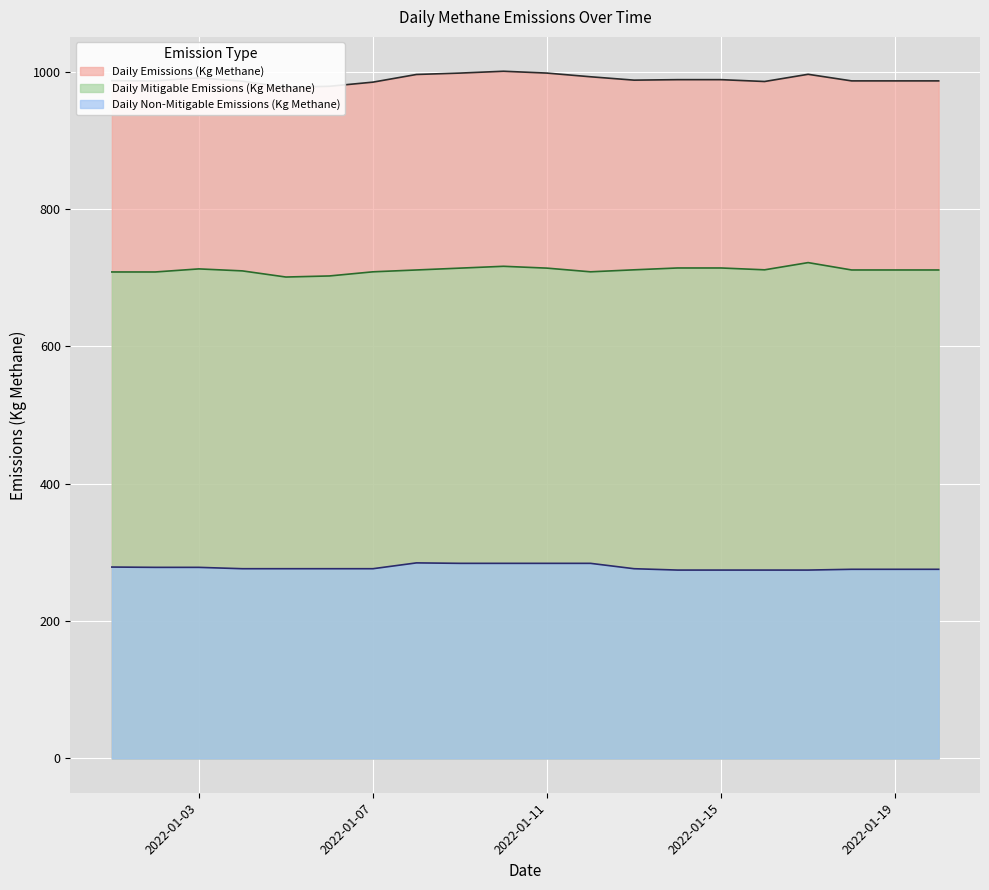

At which category is the sum across all series the highest?

2022-01-10